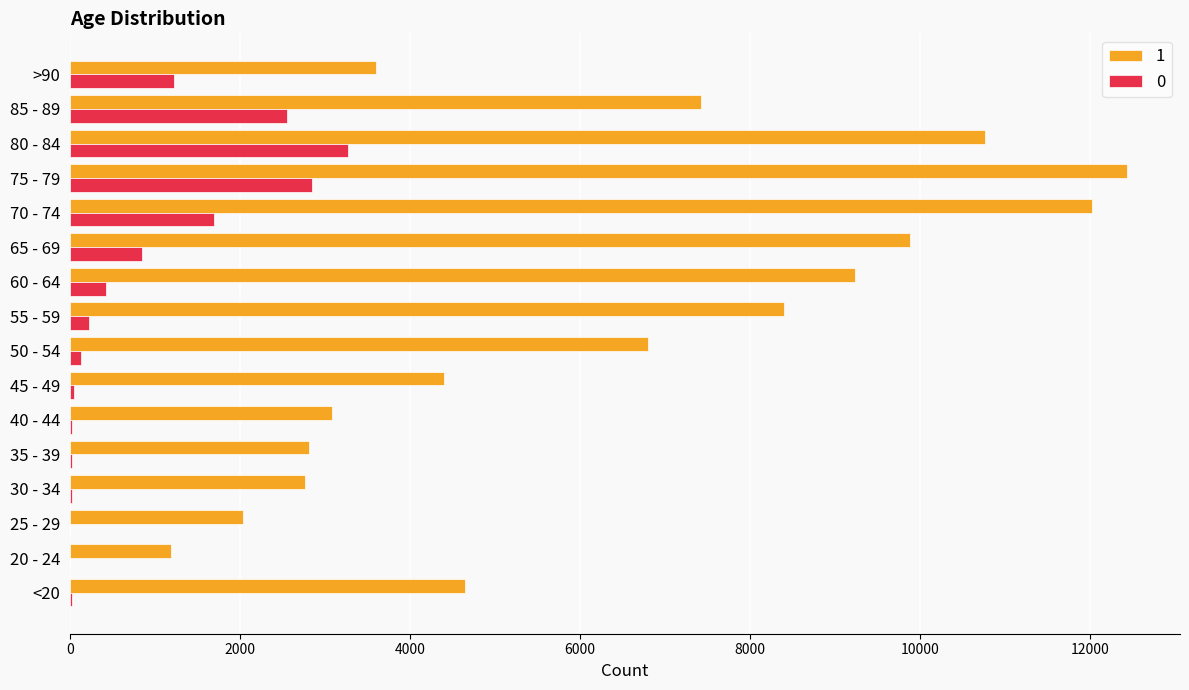

At which category is the sum across all series the highest?

75 - 79